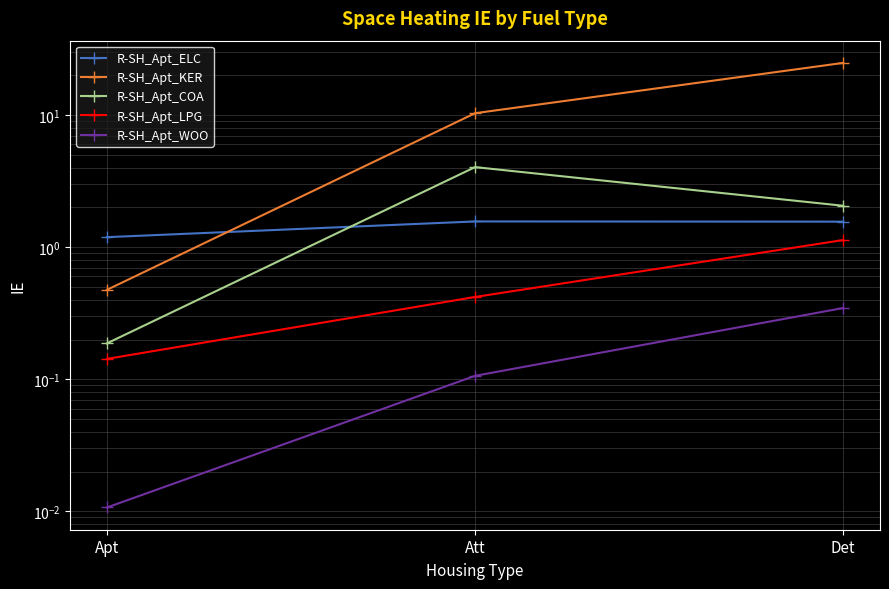

Reading left to right, list all the values displayed in this chart.

R-SH_Apt_ELC: 1.2	1.6	1.6
R-SH_Apt_KER: 0.5	10.3	24.8
R-SH_Apt_COA: 0.2	4.0	2.1
R-SH_Apt_LPG: 0.1	0.4	1.1
R-SH_Apt_WOO: 0.0	0.1	0.3